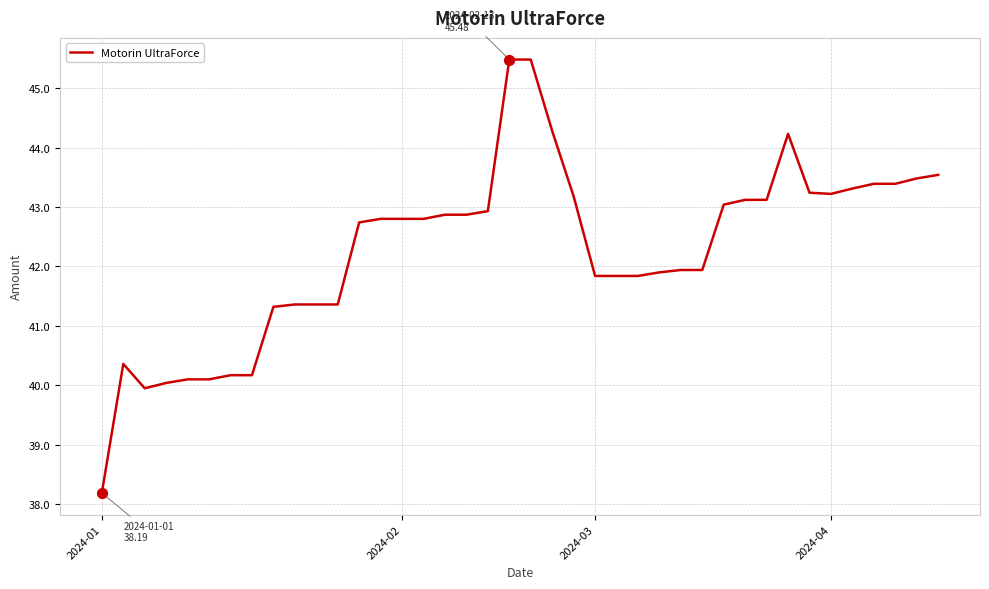

What is the maximum value shown in the chart?

45.5